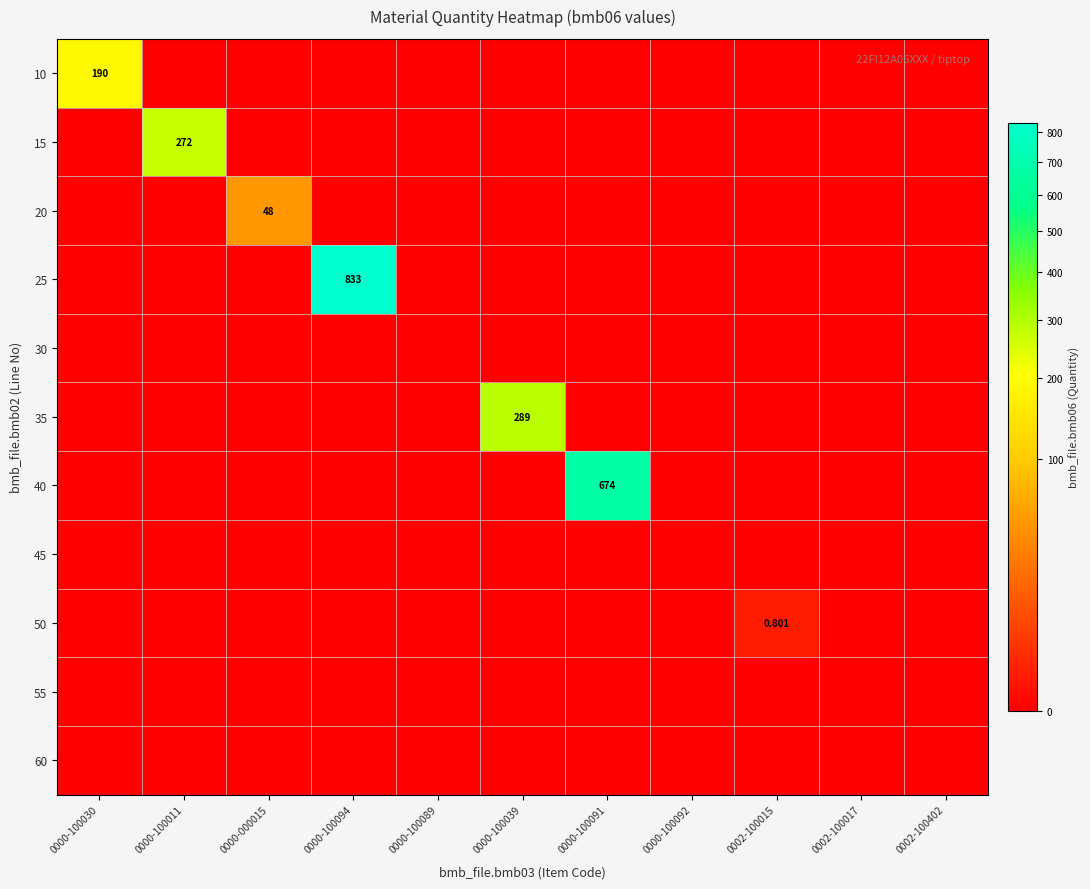

At which label is 25 closest to 416?

0000-100030